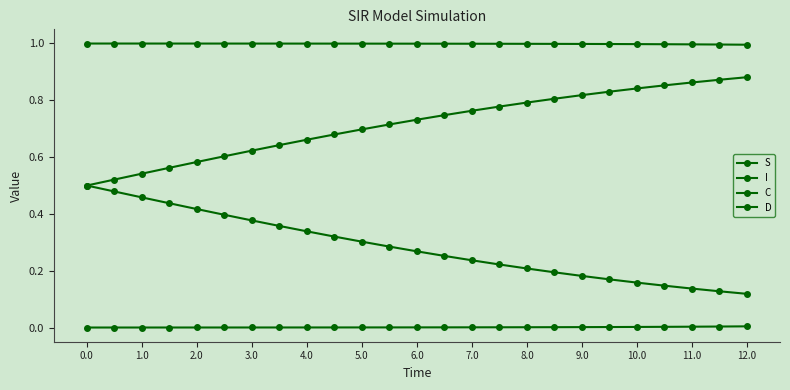

Does the chart have visible grid lines?

No